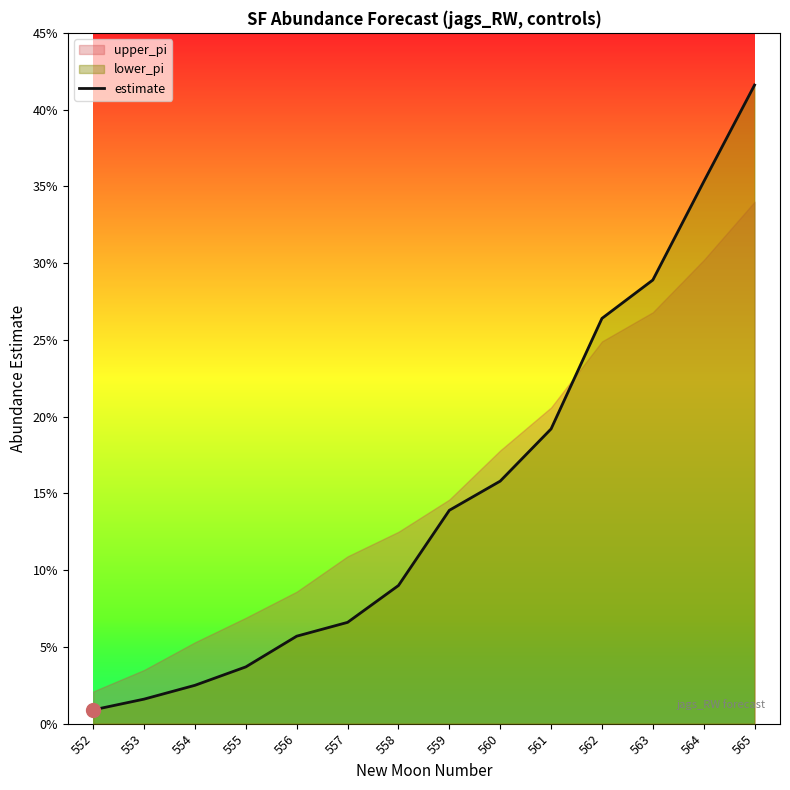

What is the maximum value shown in the chart?

0.4